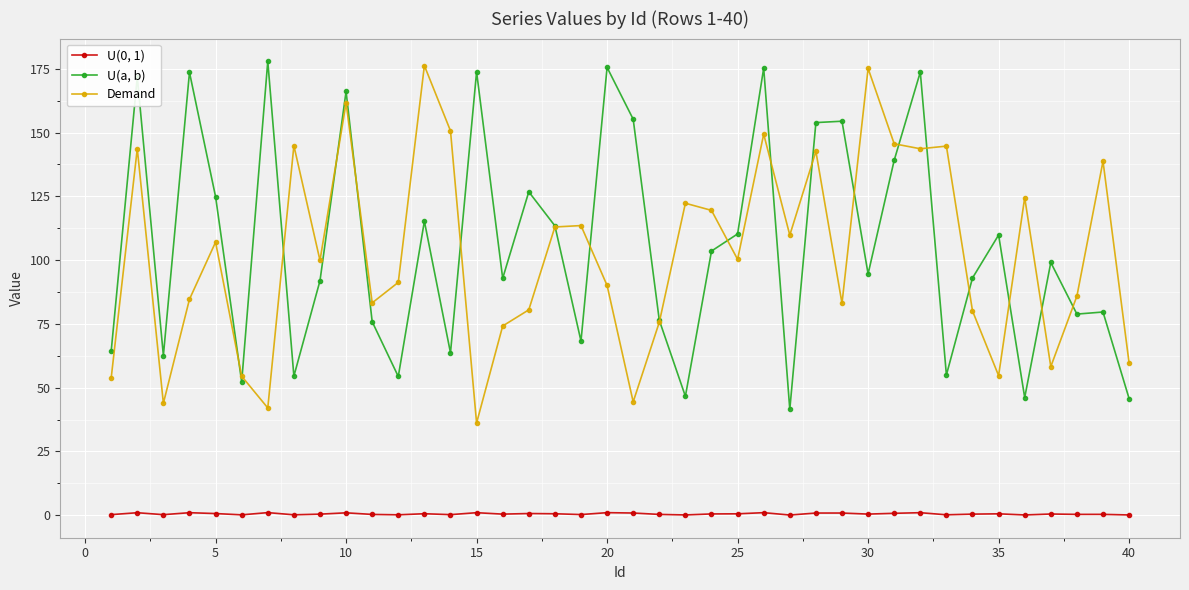

What is the greatest value displayed?

177.9